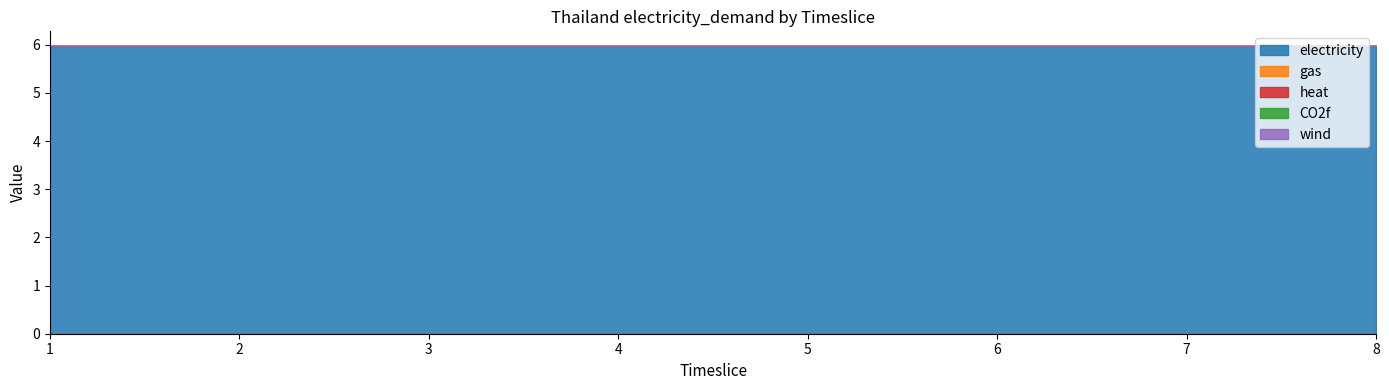

List the series in order of their peak value, lowest first.

gas, heat, CO2f, wind, electricity